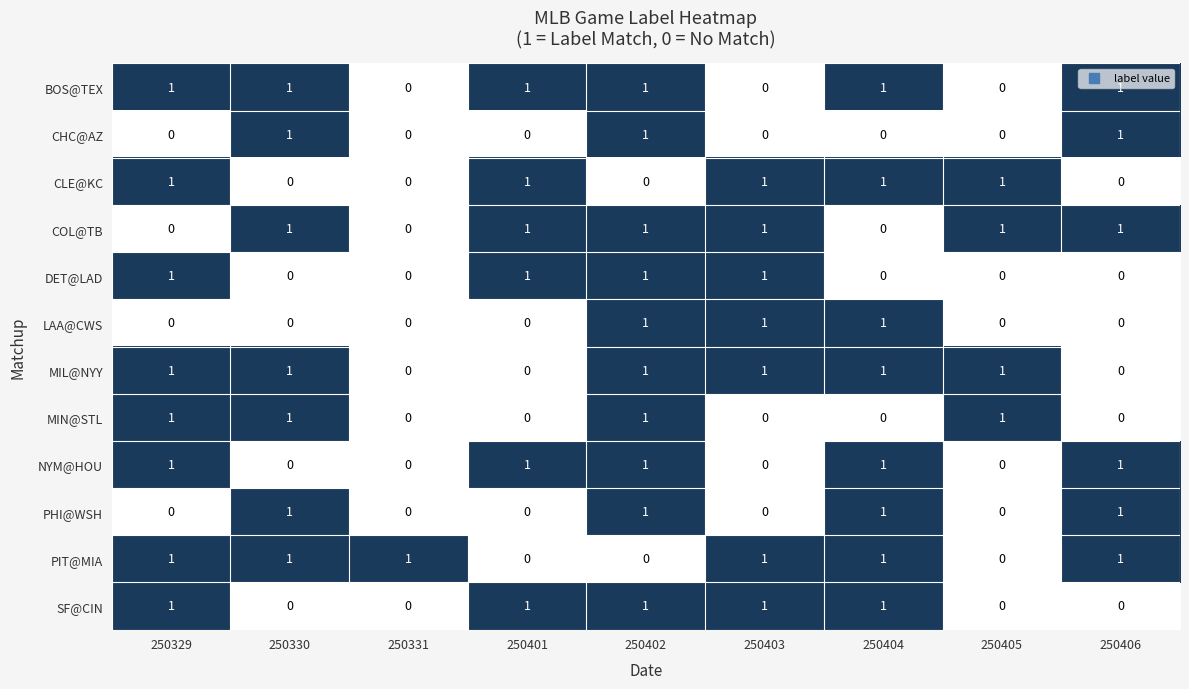

What is the difference between the highest and lowest values at 250403?

1